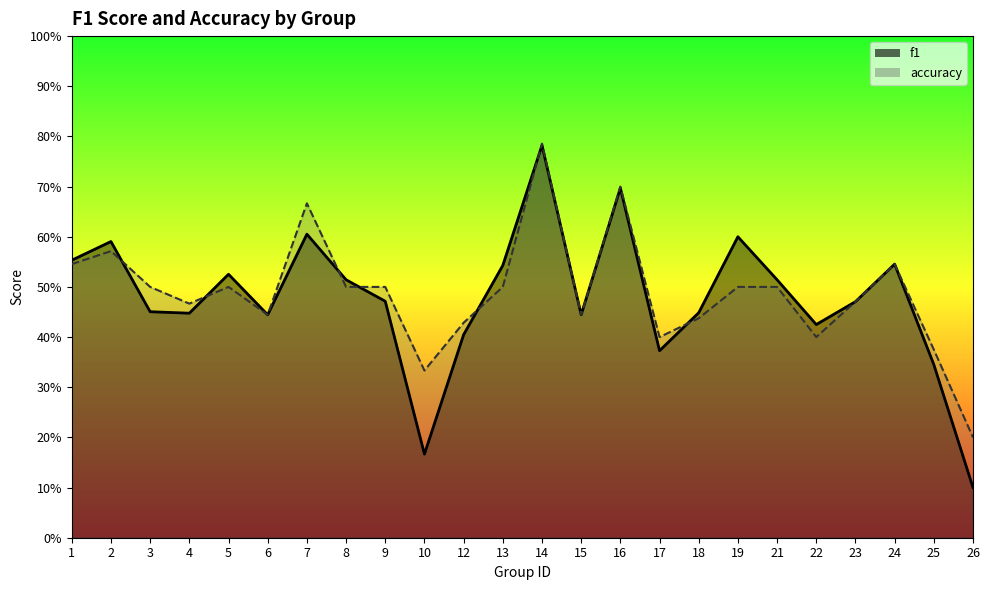

The value of f1 at 23 is 0.8. True or false?

False